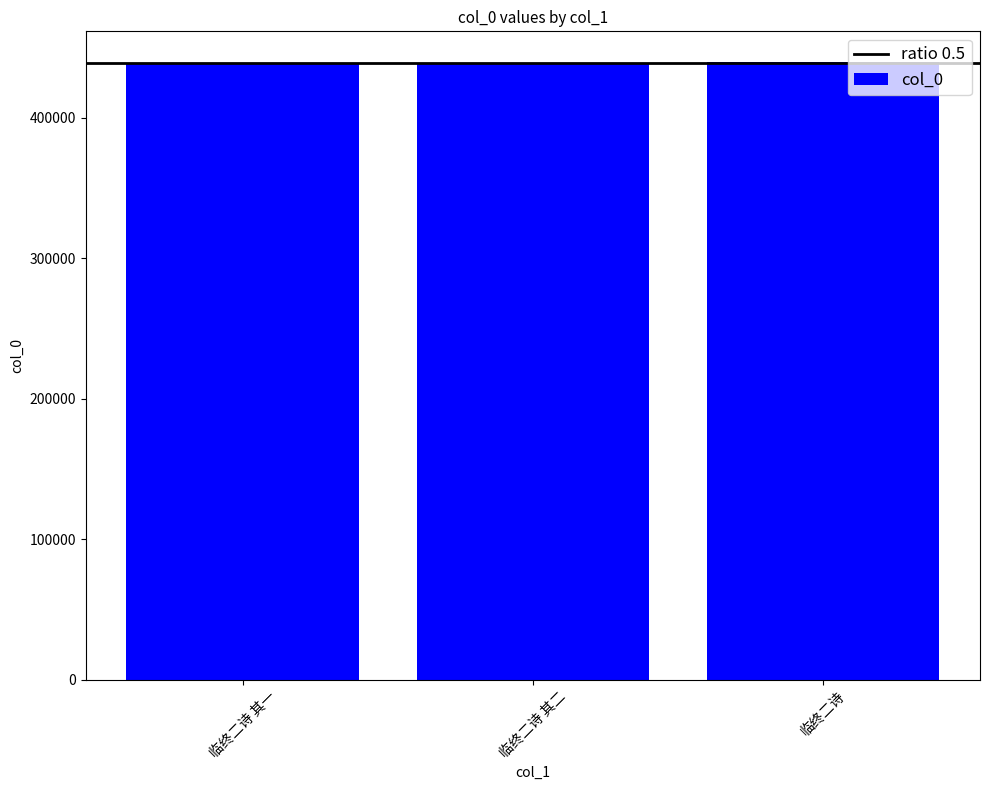

The value at 临终二诗 其二 is 439101. True or false?

True